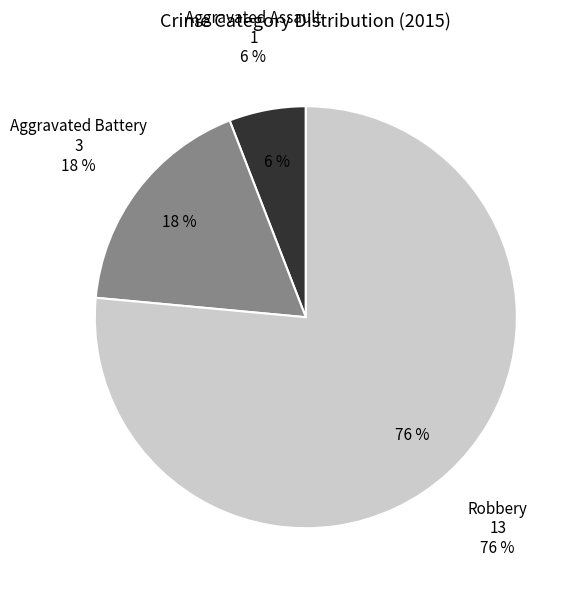

True or false: Robbery accounts for 76% of the total.

True